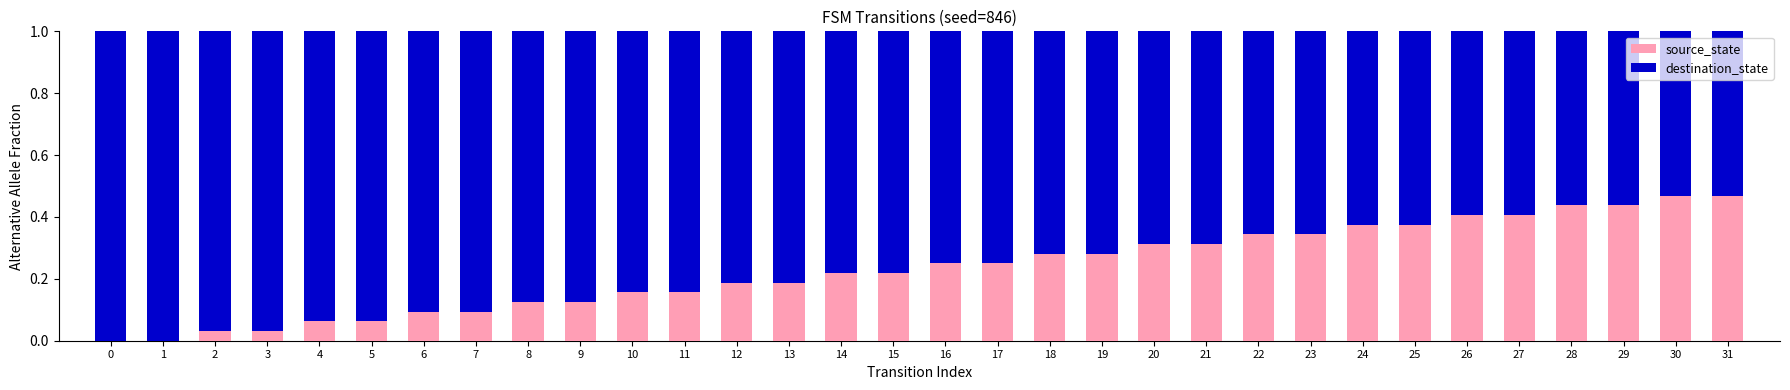

Is it true that source_state equals 0.2 at 22?

False